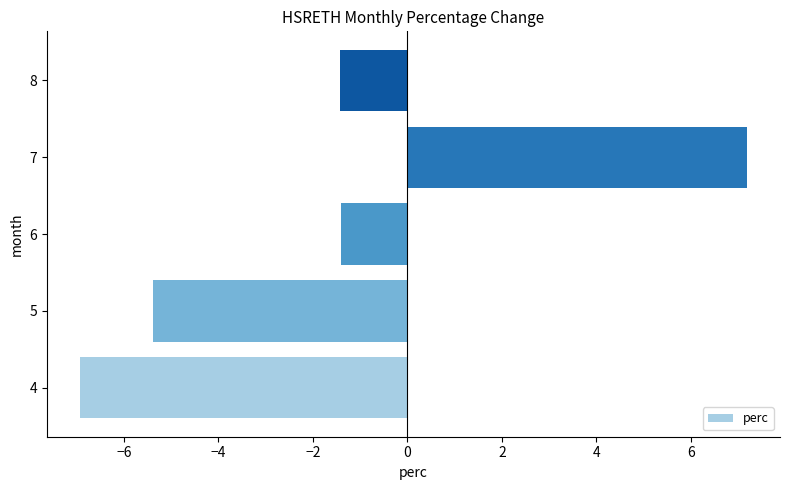

Read the value at 5.

-5.4